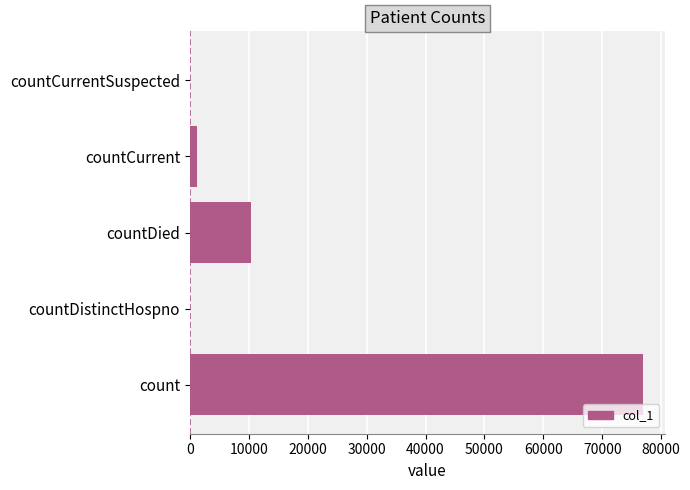

How many categories are shown in the chart?

5